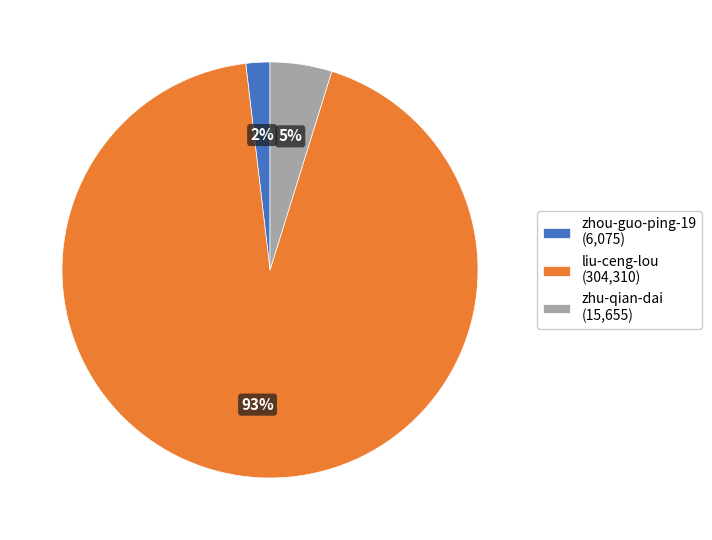

Combined, do liu-ceng-lou (304,310) and zhu-qian-dai (15,655) account for over 50%?

Yes